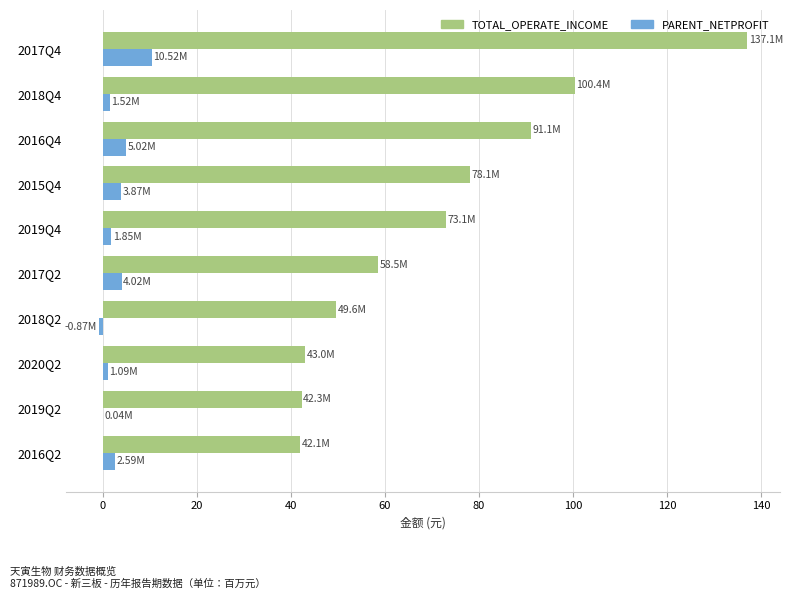

Which series has the largest total across all categories?

TOTAL_OPERATE_INCOME